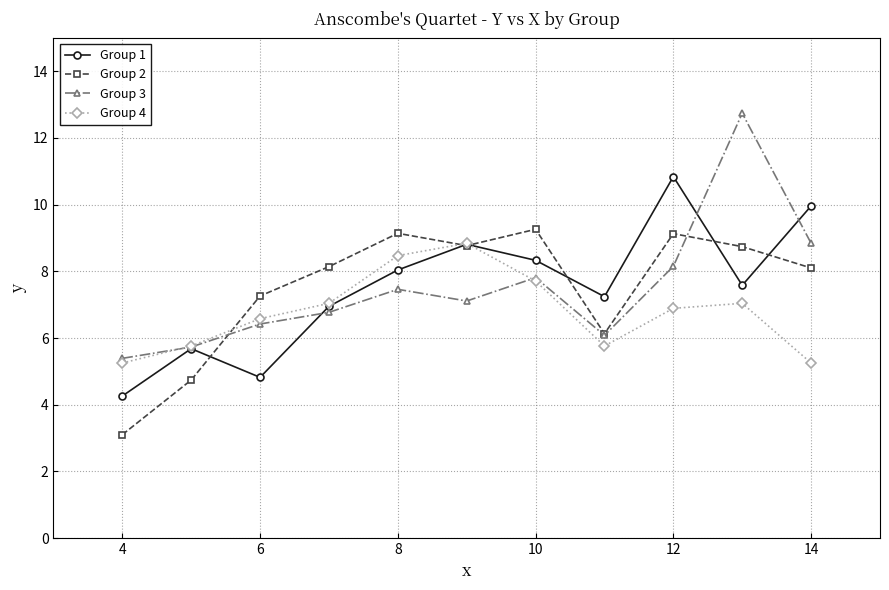

At how many categories does at least one series exceed 5?

11